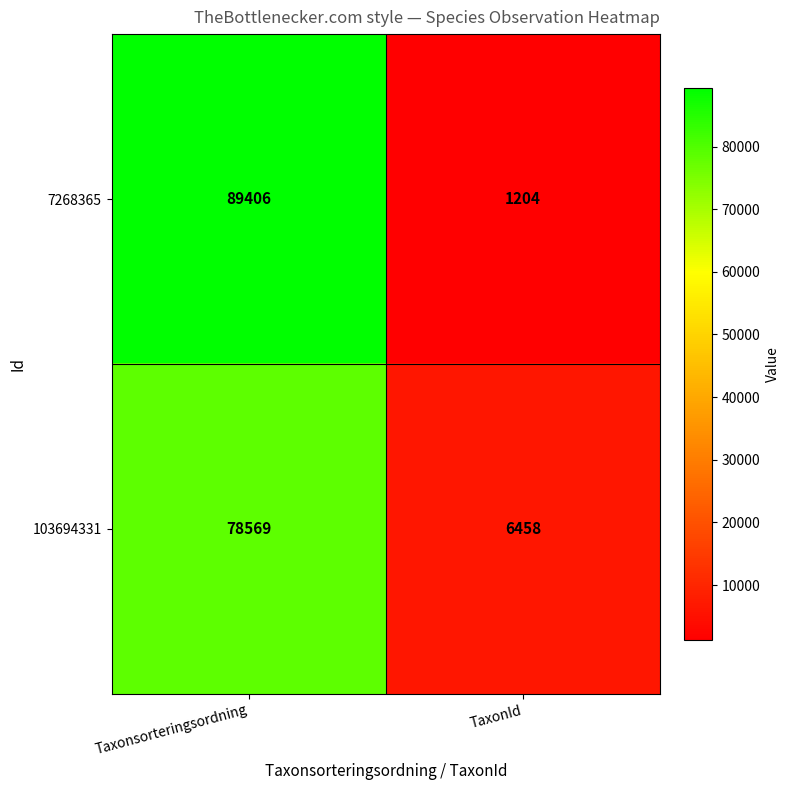

Reading left to right, extract all data points from this chart.

7268365: Taxonsorteringsordning=89406	TaxonId=1204
103694331: Taxonsorteringsordning=78569	TaxonId=6458